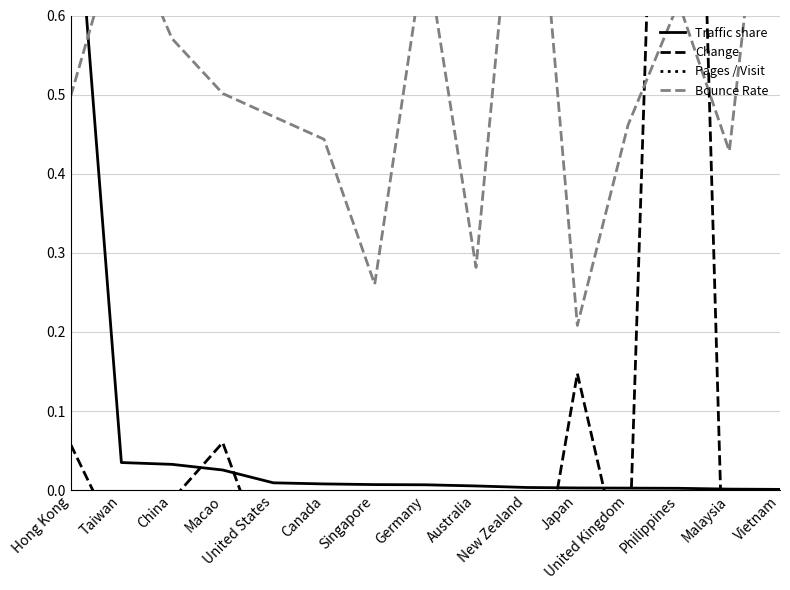

What is the average value of the Pages / Visit series?

2.4